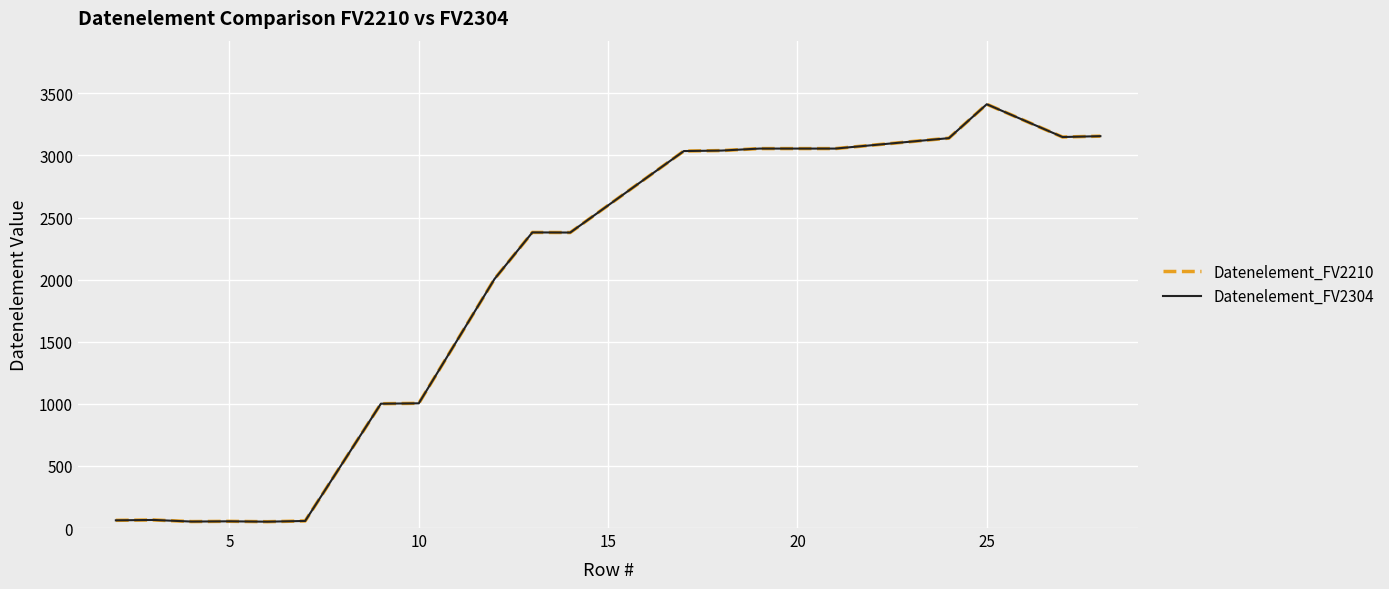

Reading left to right, what are all the values shown in this chart?

Datenelement_FV2210: 62	65	52	54	51	57	1001	1004	2005	2380	2379	3035	3039	3055	3055	3055	3139	3412	3148	3155
Datenelement_FV2304: 62	65	52	54	51	57	1001	1004	2005	2380	2379	3035	3039	3055	3055	3055	3139	3412	3148	3155